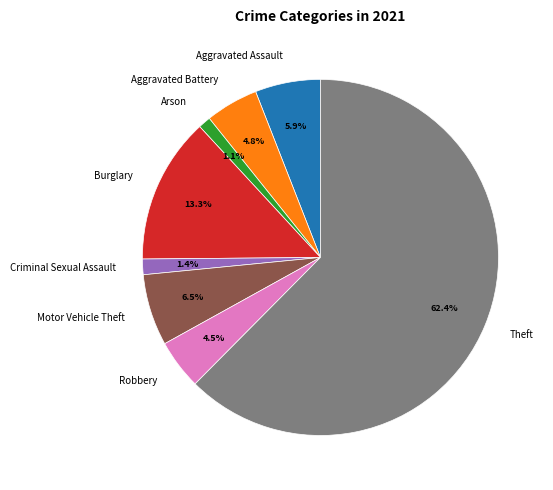

Is there any slice that represents more than half of the pie?

Yes